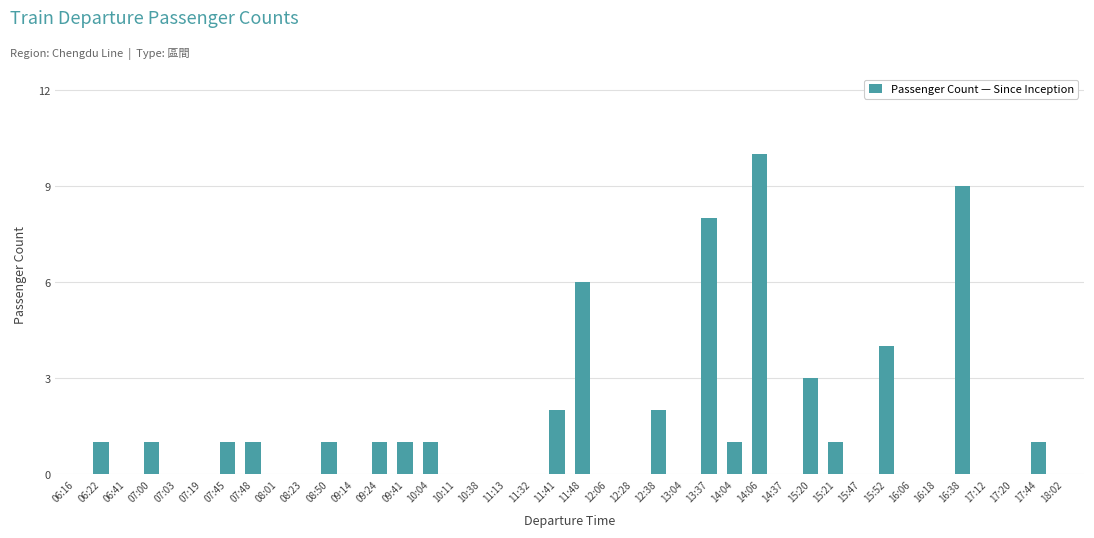

Are the bars horizontal?

No